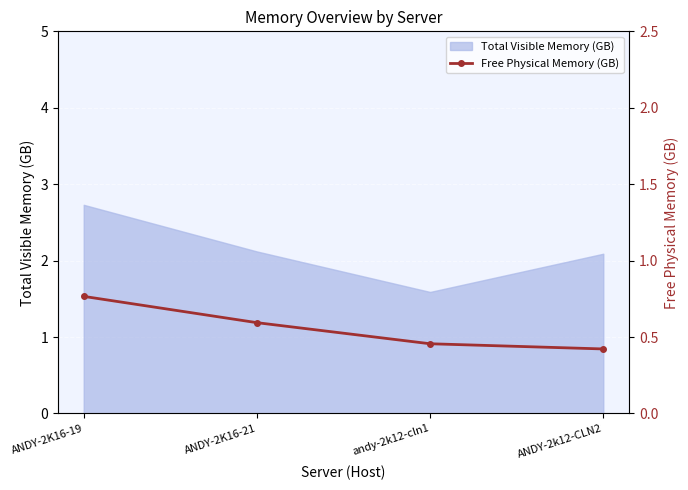

Is it true that the value at ANDY-2K16-19 is 0.5?

False